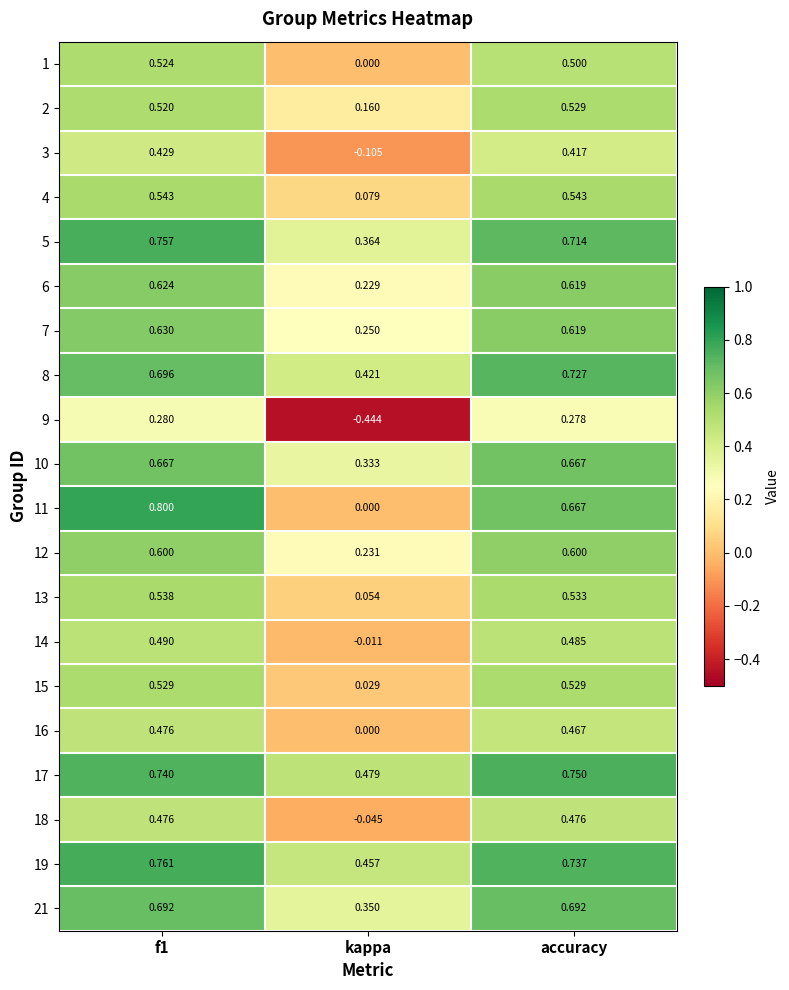

Which category has the highest value in the 17 series?

accuracy